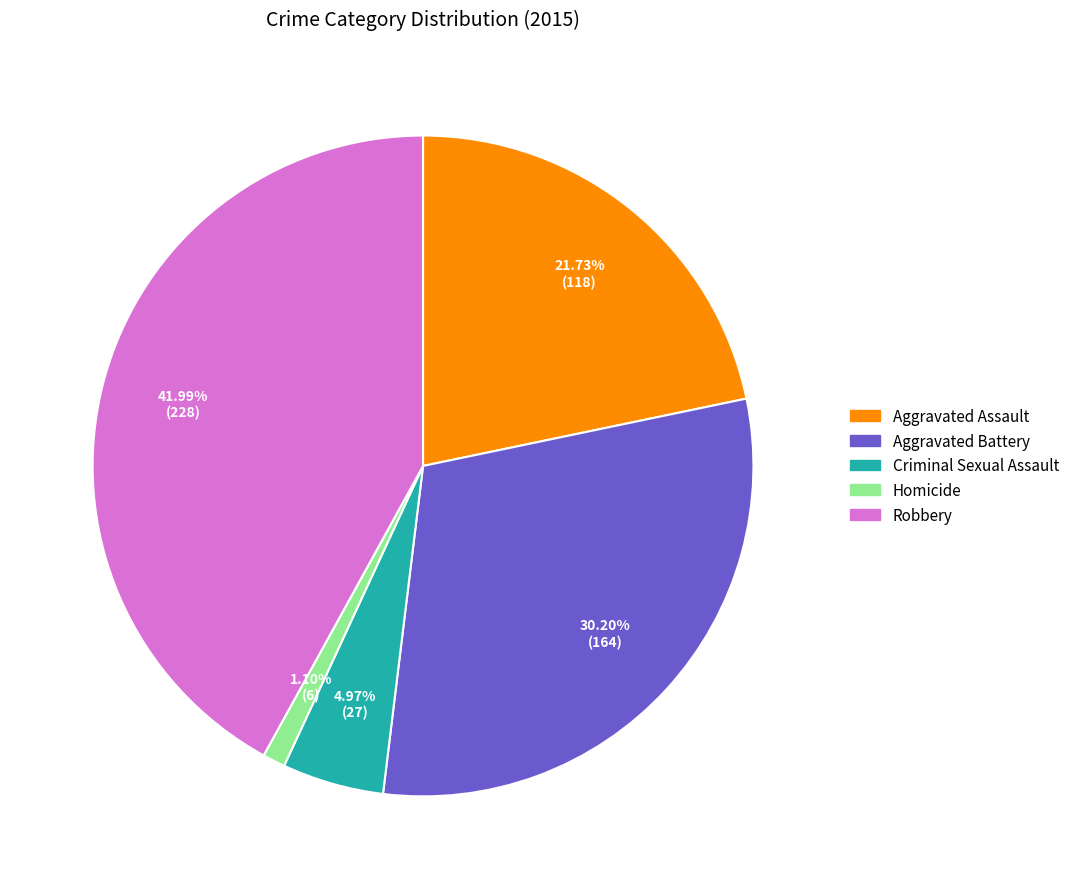

To the nearest percent, what is the difference between the Aggravated Assault and Criminal Sexual Assault slice percentages?

17%